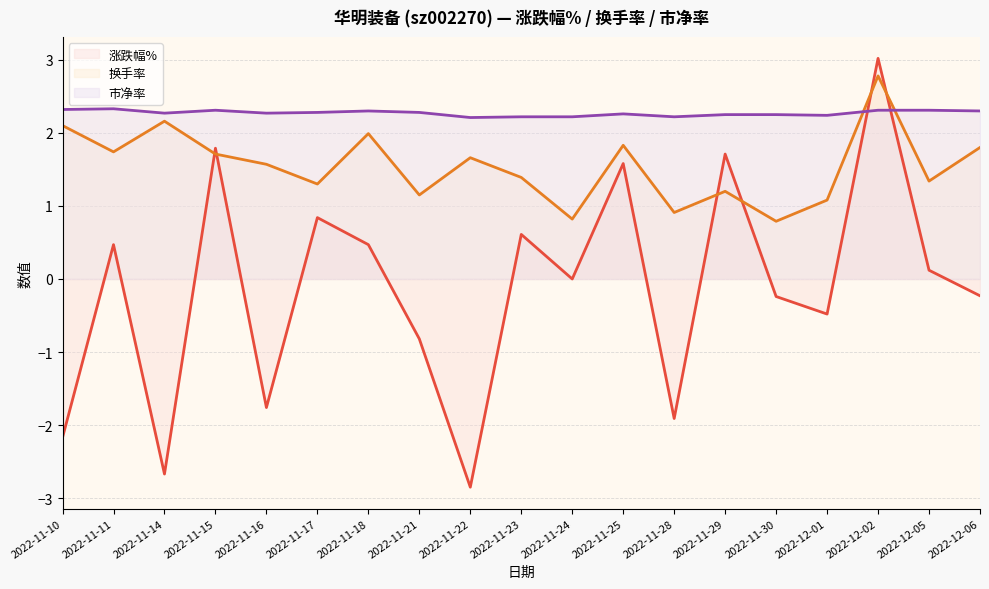

How many intersections are there between 涨跌幅% and 换手率?

6